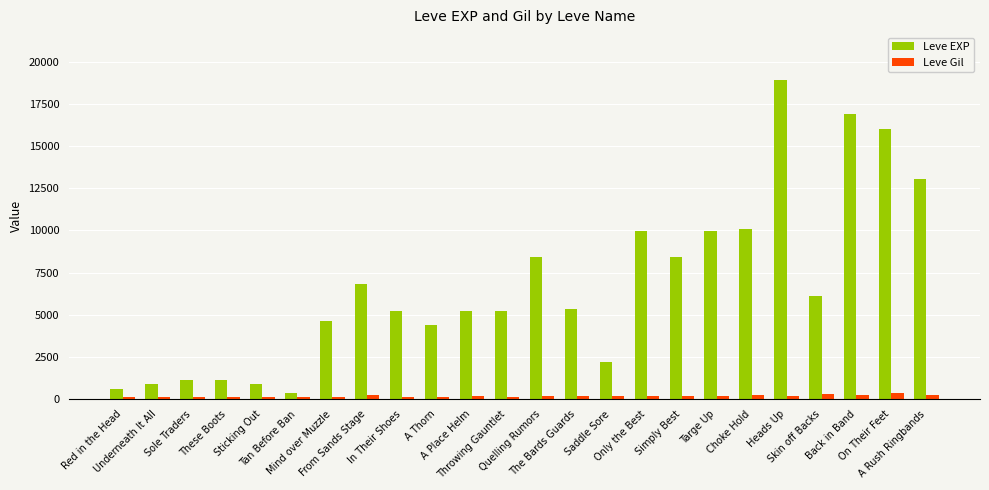

What is the average value of the Leve Gil series?

173